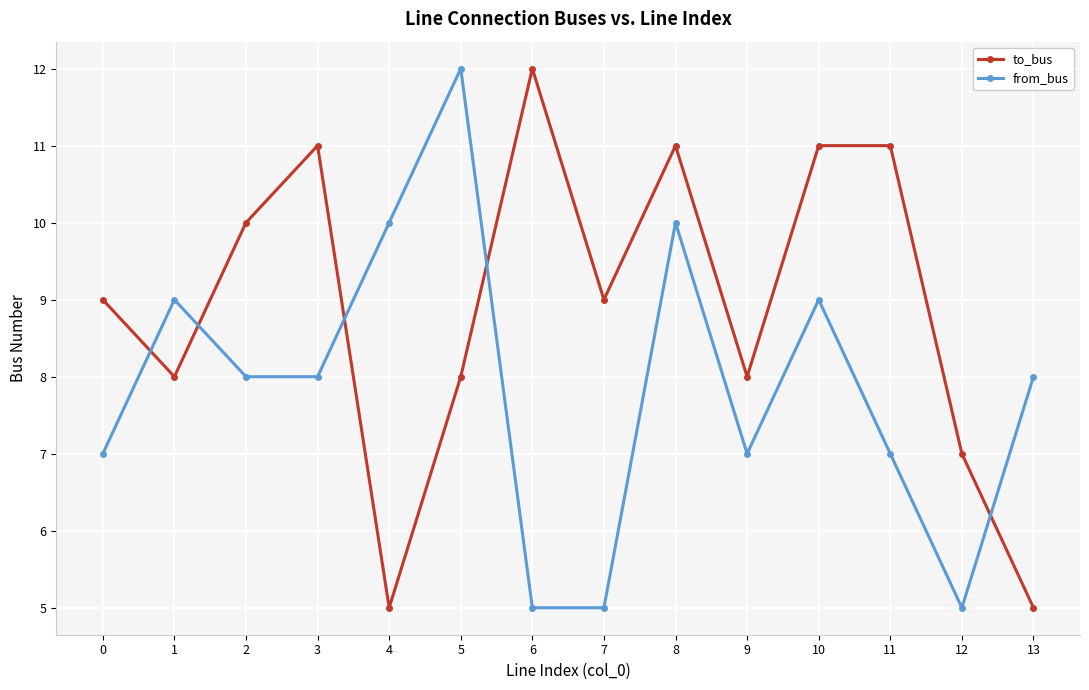

What is the difference between the maximum and minimum values in the to_bus series?

7